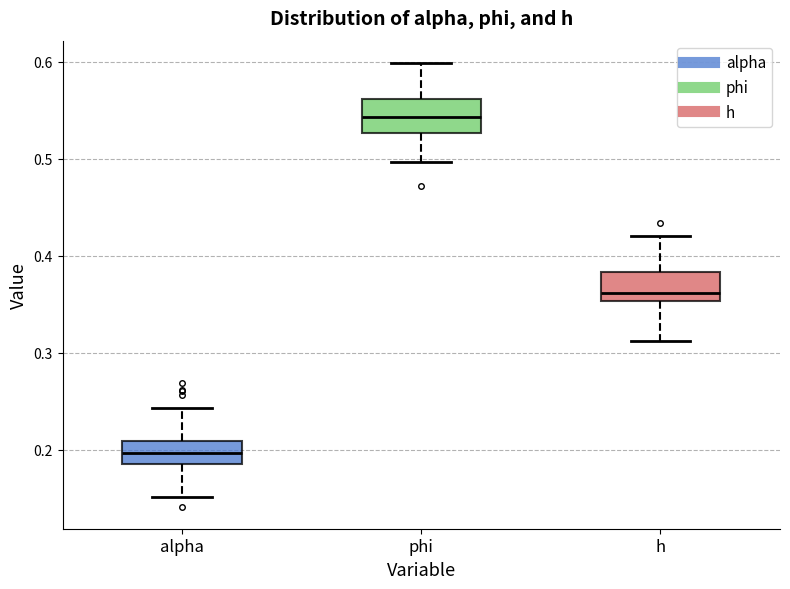

Reading left to right, read every box against the y-axis: the position of its median line, the range the box covers, and the ends of its whiskers. The values are not printed on the chart, so give them approximately, as read against the axis.

alpha: median 0.20, box 0.19 to 0.21, whiskers 0.15 to 0.24
phi: median 0.54, box 0.53 to 0.56, whiskers 0.50 to 0.60
h: median 0.36, box 0.35 to 0.38, whiskers 0.31 to 0.42